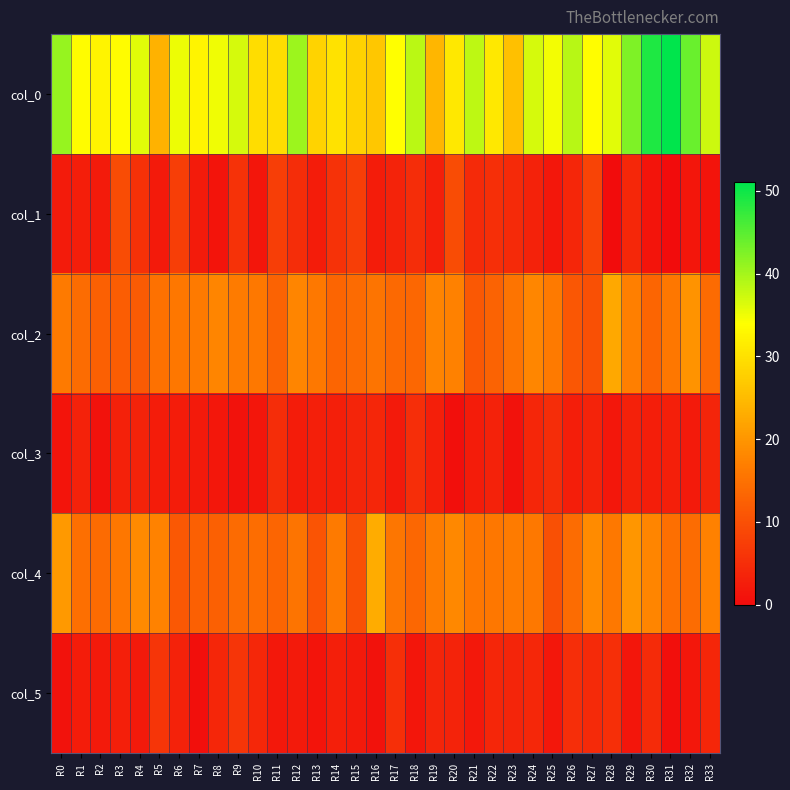

Between R22 and R0, which is larger?

R0